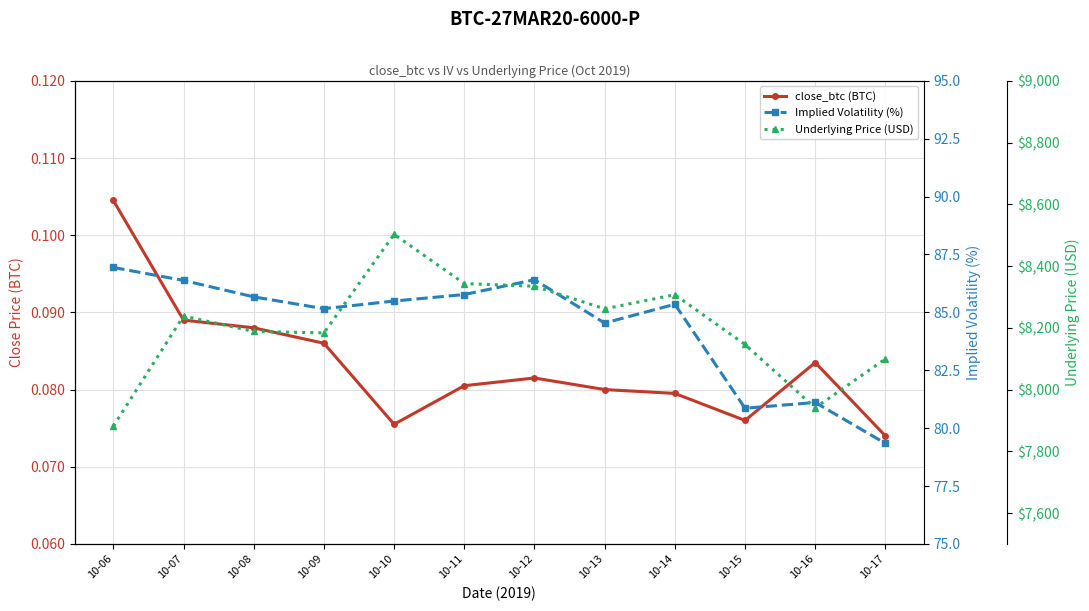

Between 10-13 and 10-15, which series saw the biggest shift?

Underlying Price (USD)